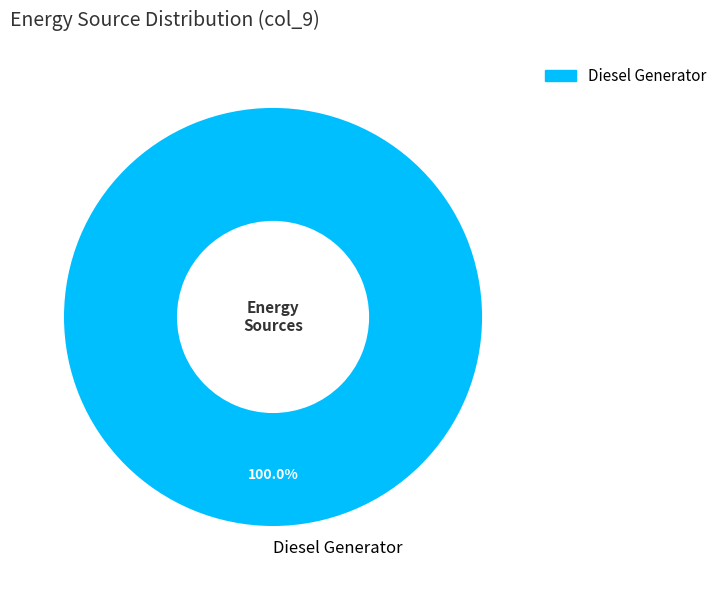

What percentage is the Diesel Generator slice, to the nearest percent?

100%